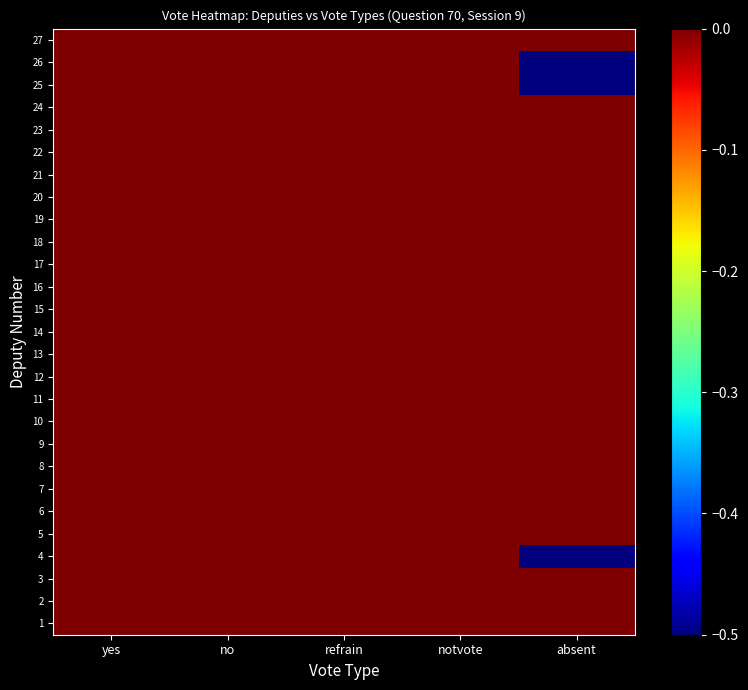

Which label corresponds to the smallest value in the chart?

absent